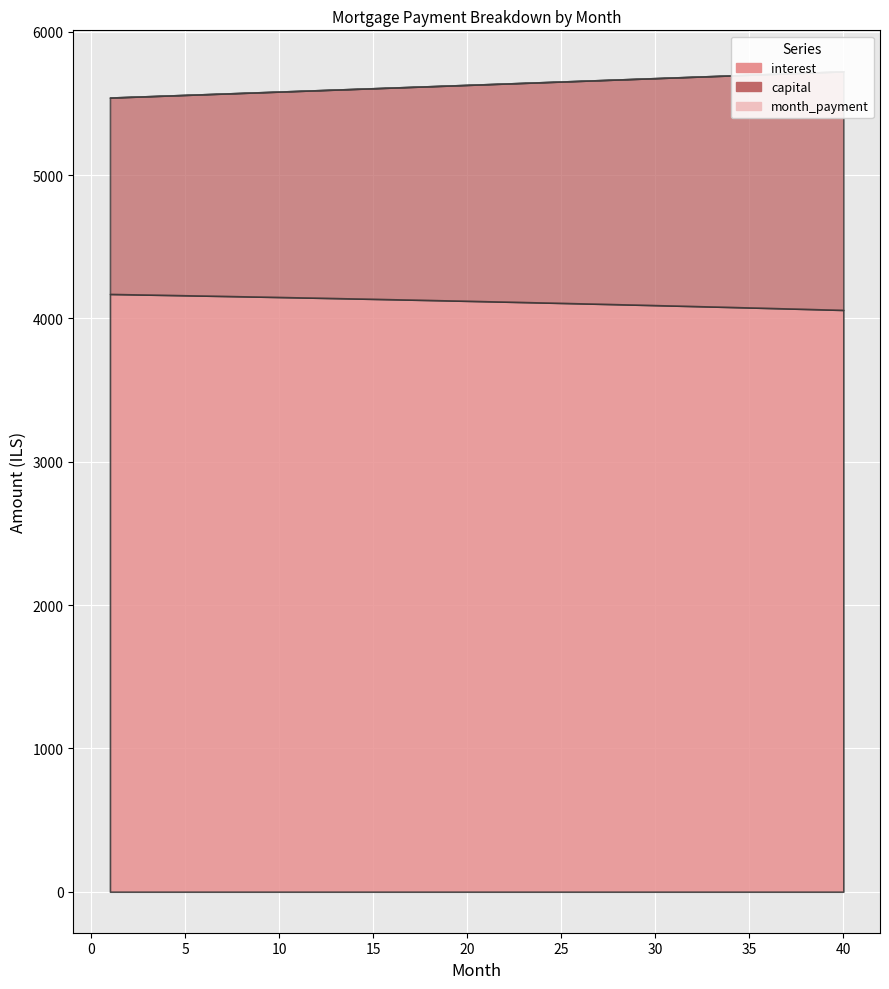

Reading left to right, transcribe all the data shown in this chart.

4170.1	4167.9	4165.6	4163.3	4161.0	4158.6	4156.2	4153.8	4151.4	4148.9	4146.4	4143.8	4141.2	4138.6	4136.0	4133.3	4130.6	4127.8	4125.0	4122.2	4119.4	4116.5	4113.6	4110.6	4107.7	4104.6	4101.6	4098.5	4095.4	4092.2	4089.0	4085.8	4082.5	4079.2	4075.9	4072.5	4069.1	4065.7	4062.2	4058.6